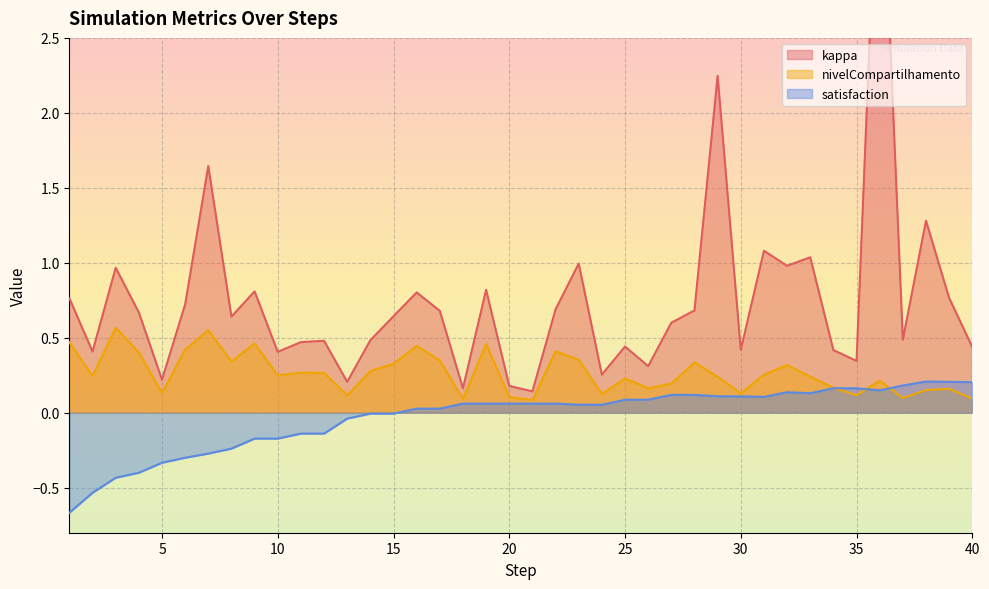

True or false: kappa has a value of 0.4 at 2.

True